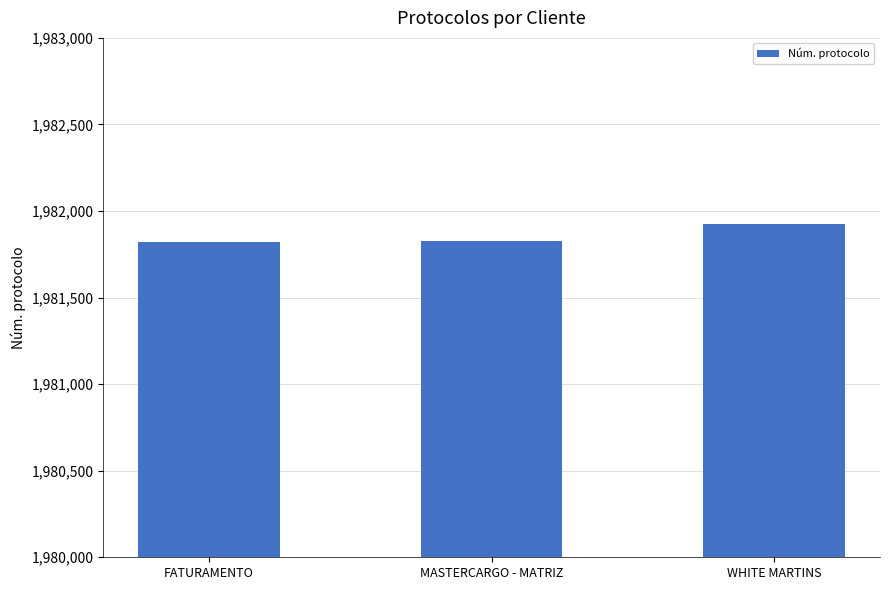

True or false: the data shows 1981819 at FATURAMENTO.

True